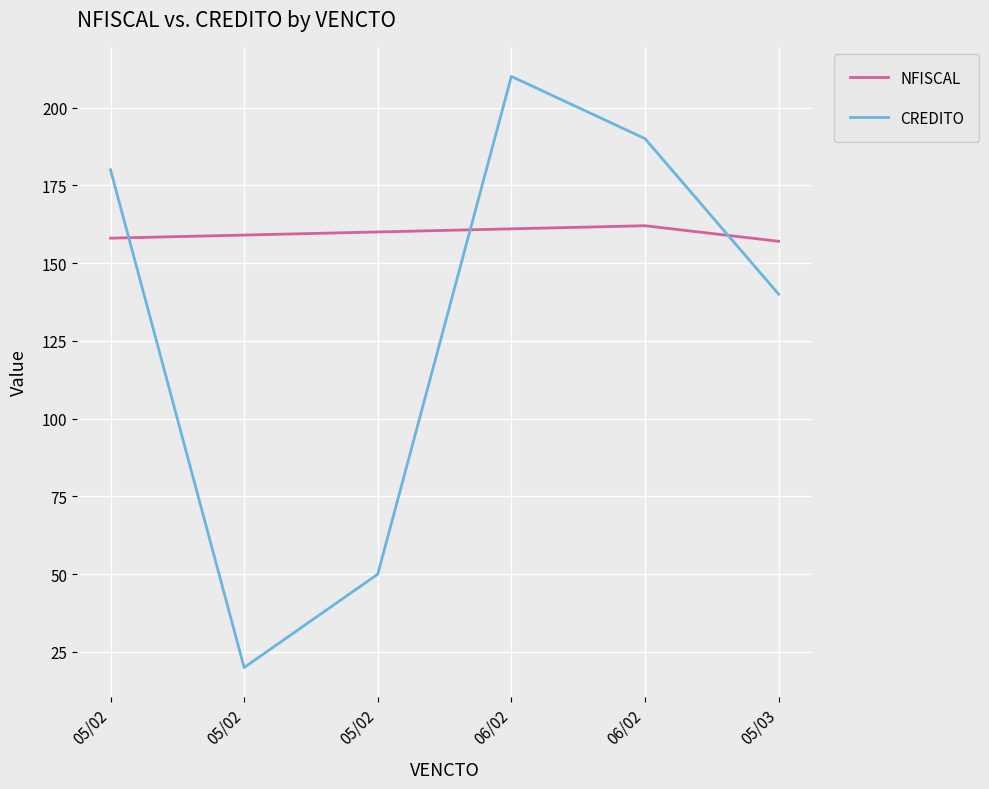

Count the number of data series in this chart.

2